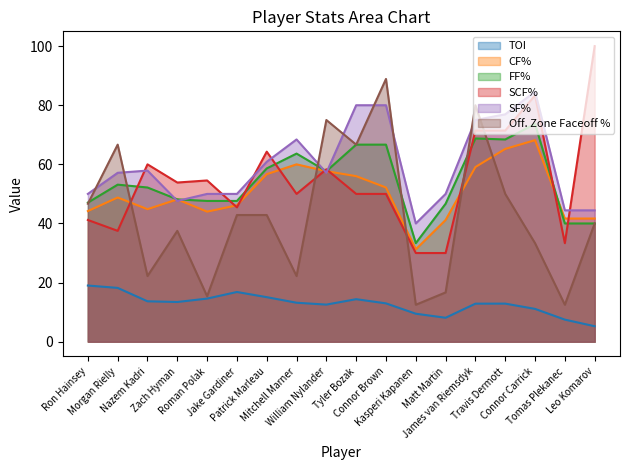

How many lines are shown in the chart?

6